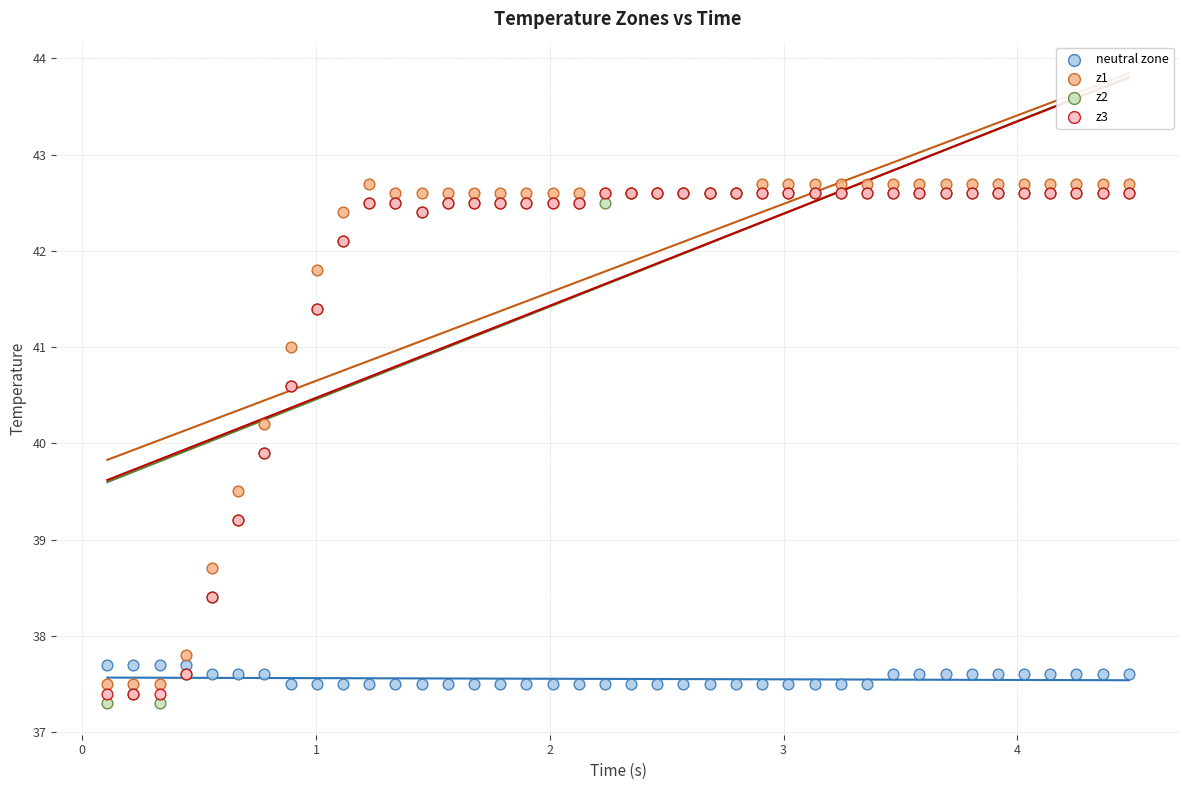

Which series contains the highest Y value?

z1